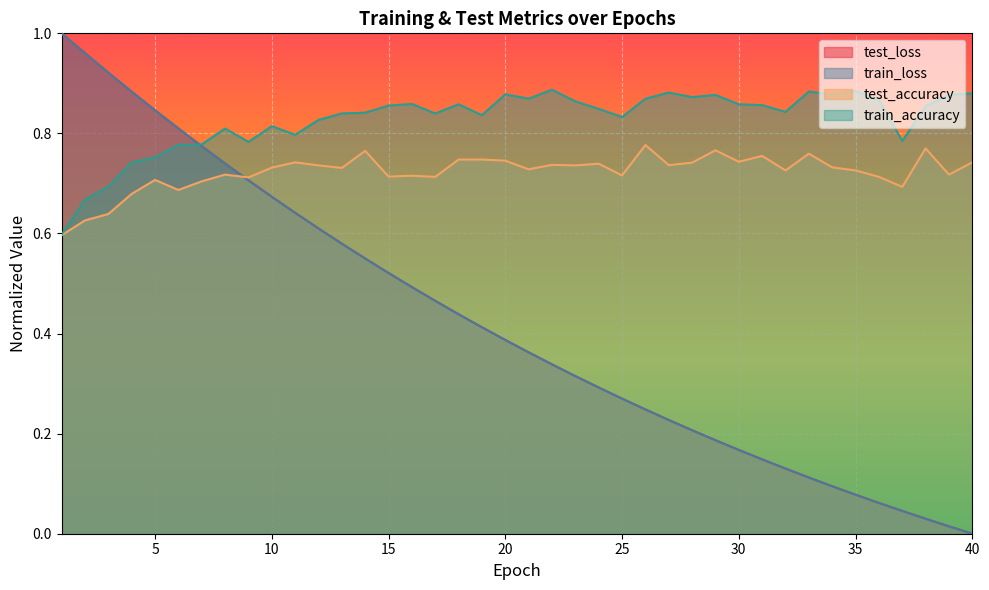

What are all the series names shown in the legend?

test_loss, train_loss, test_accuracy, train_accuracy